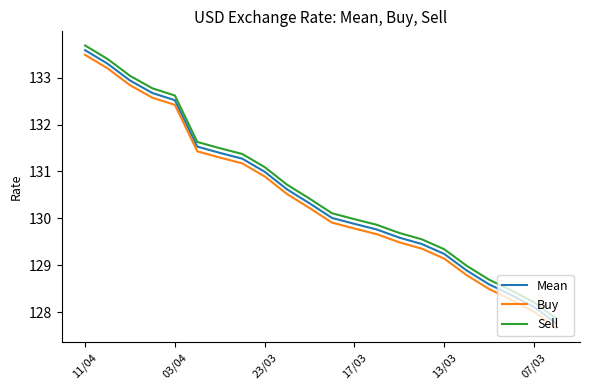

What is the difference between the maximum and minimum values in the Buy series?

5.8